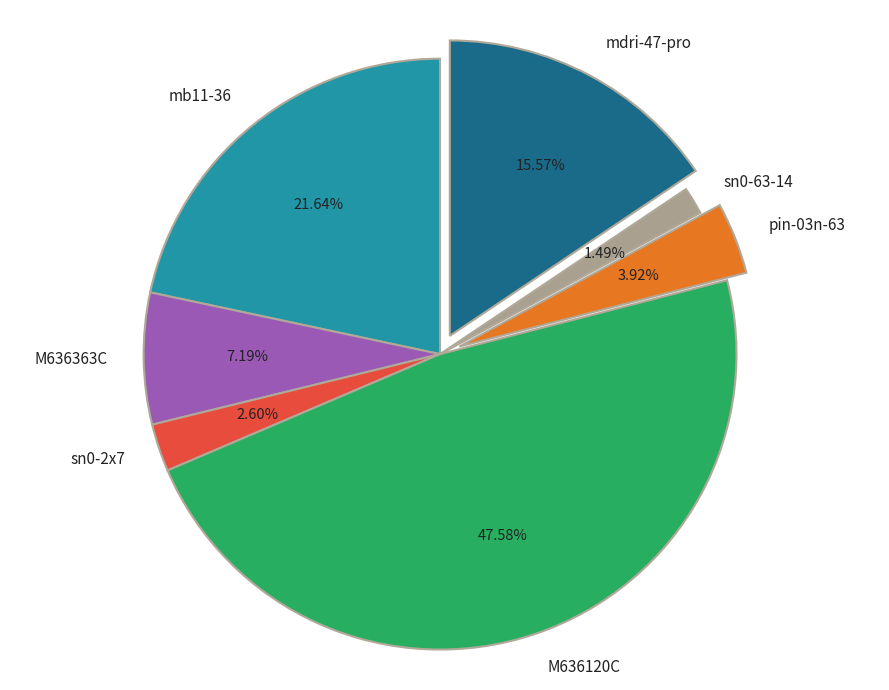

What percentage is the sn0-2x7 slice, to the nearest percent?

3%